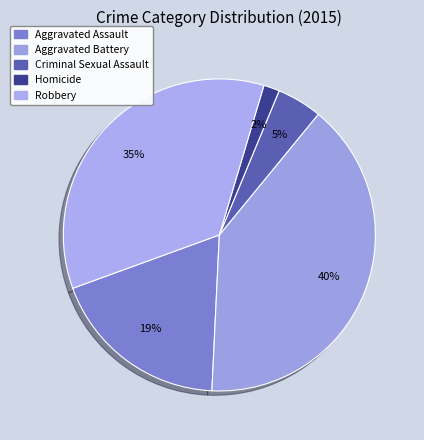

What percentage is the Aggravated Battery slice, to the nearest percent?

40%